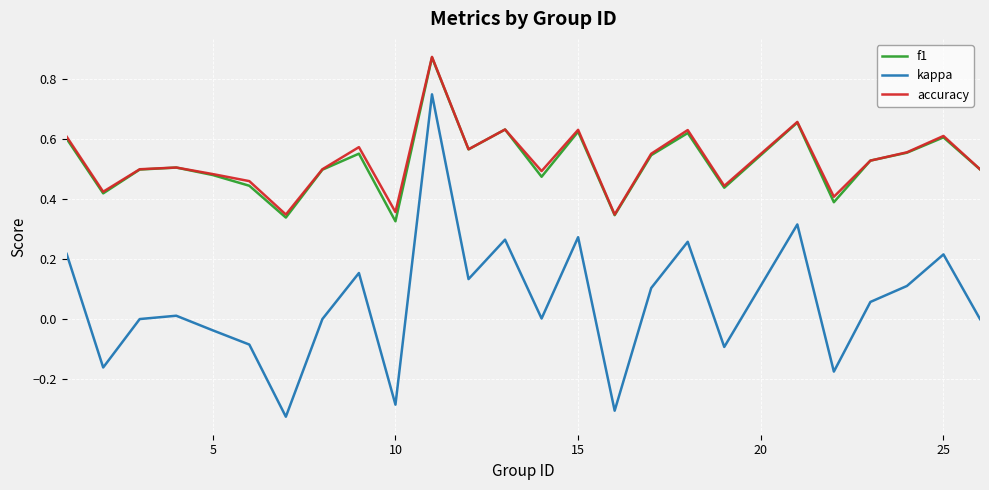

True or false: f1 and kappa intersect in this chart.

False